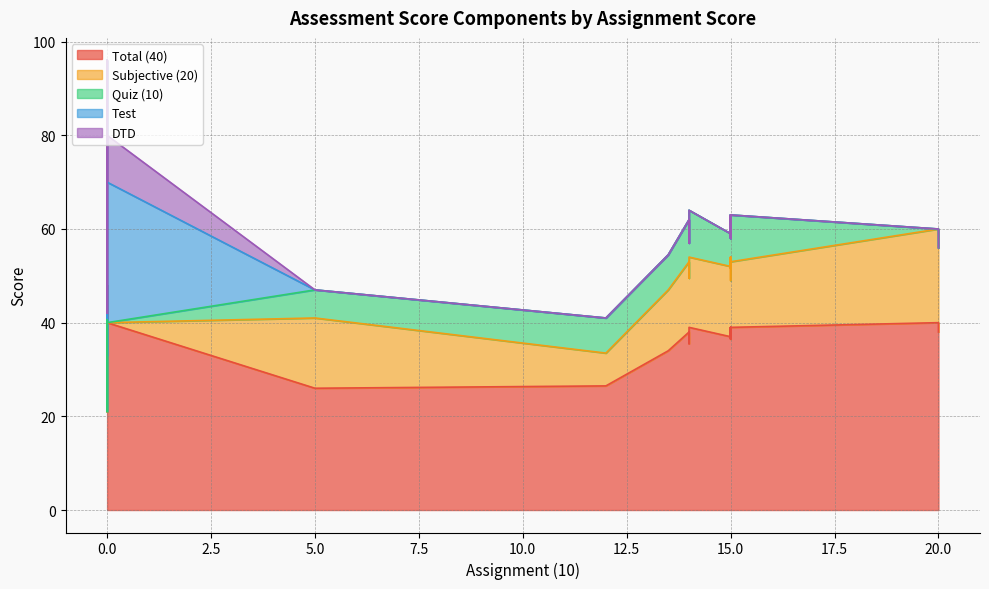

Which series has the largest range (max minus min)?

Test